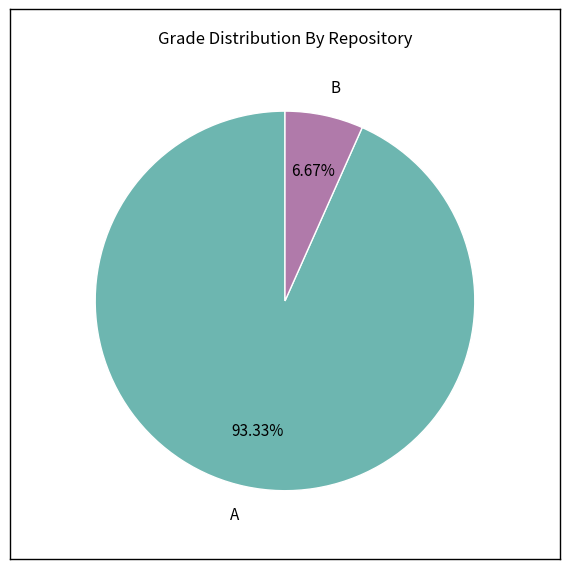

Which category accounts for the majority?

A